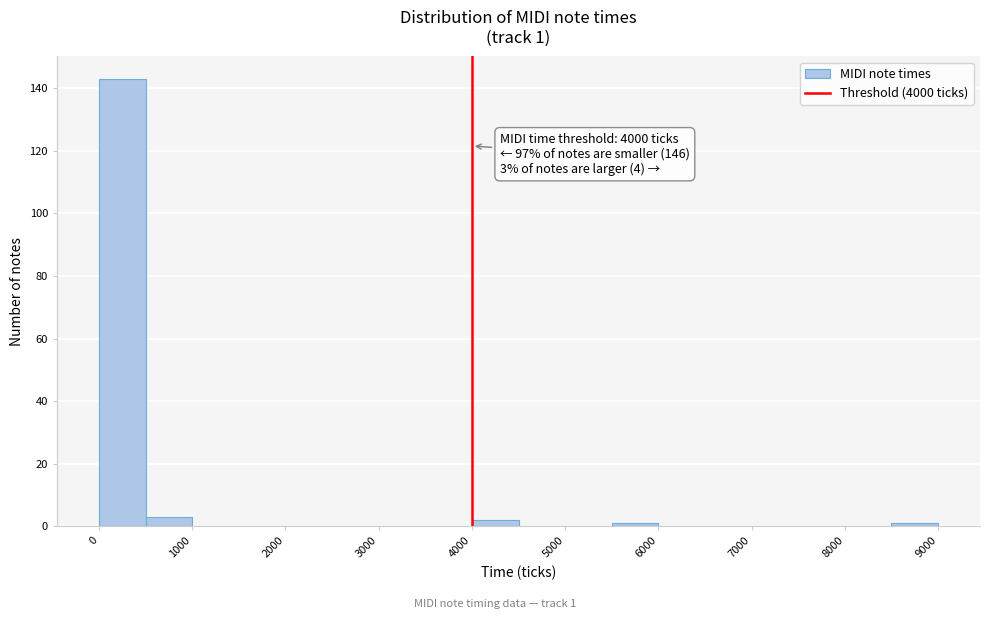

Which range on the x-axis has the tallest bar?

0 to 500